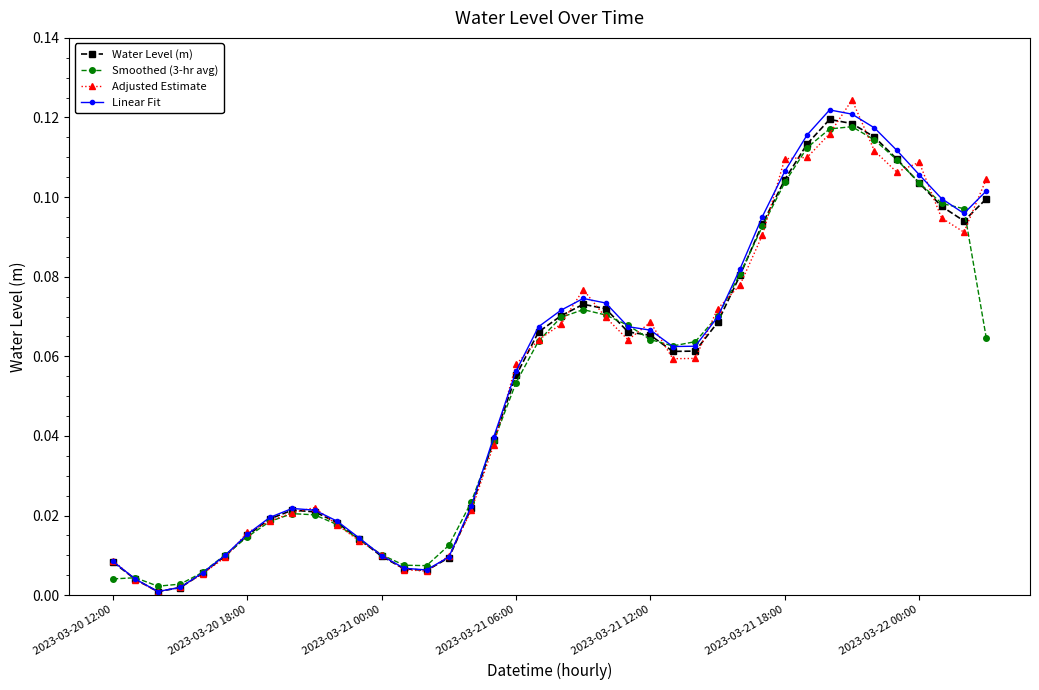

List the series in order of their peak value, highest first.

Adjusted Estimate, Linear Fit, Water Level (m), Smoothed (3-hr avg)